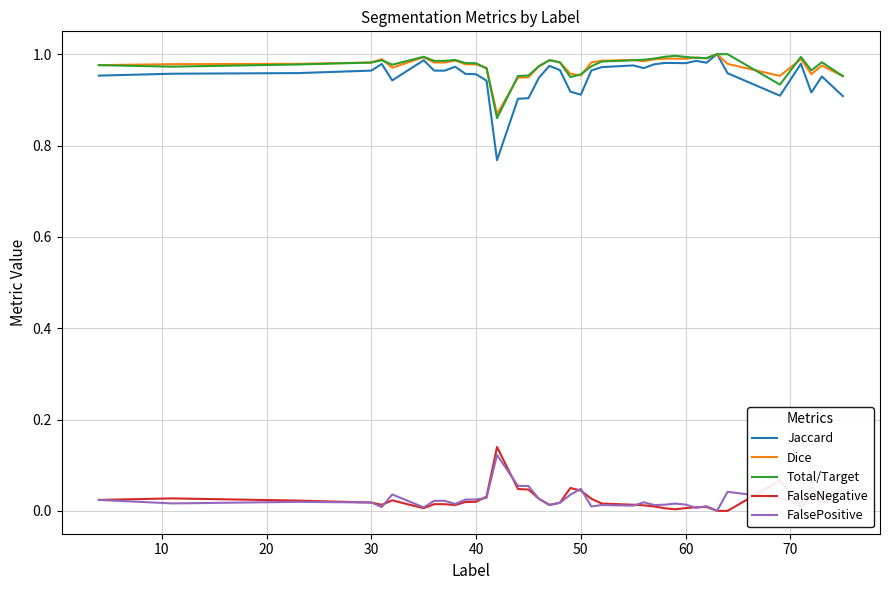

True or false: FalseNegative and Dice intersect in this chart.

False